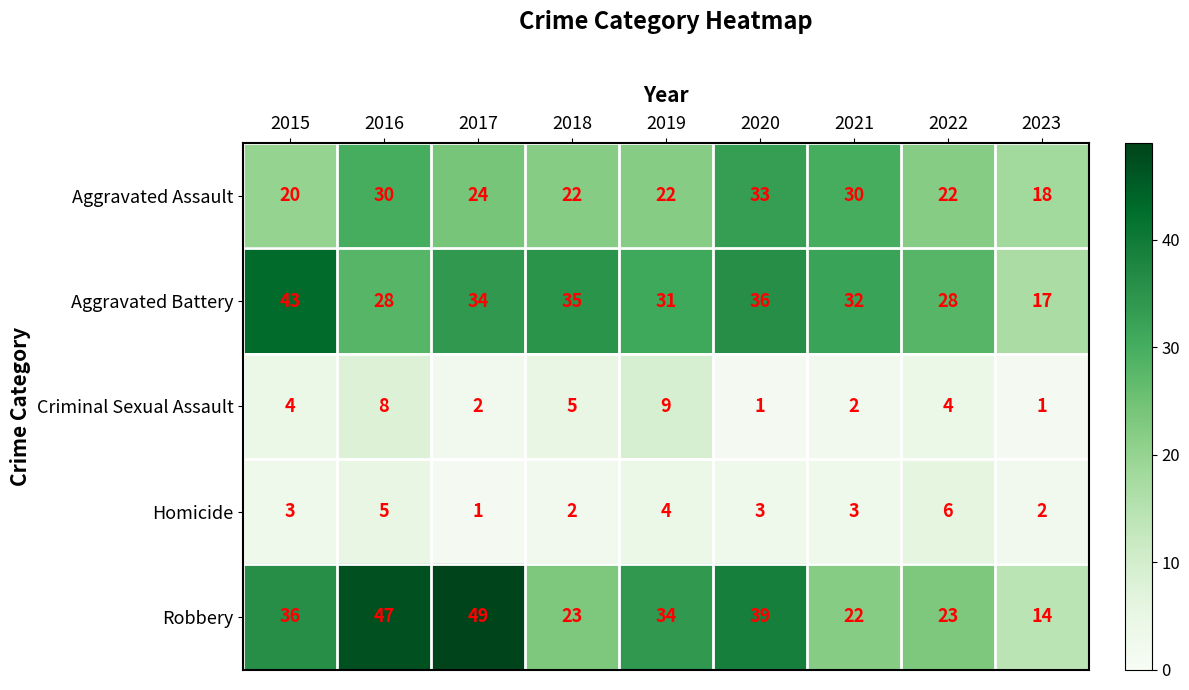

What is the greatest value displayed?

49